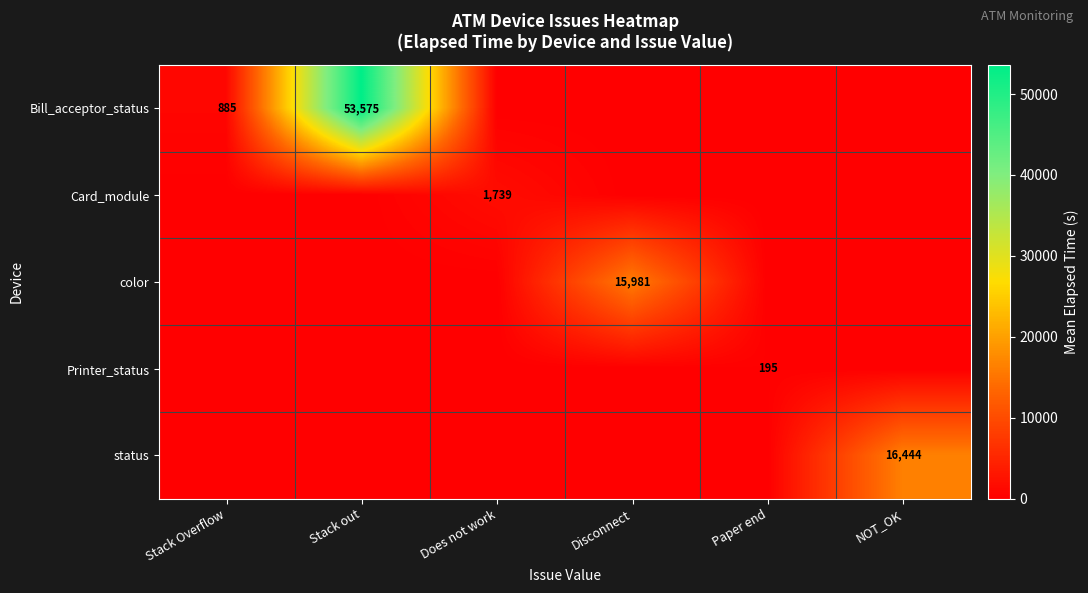

The value of Card_module at Does not work is 1739. True or false?

True